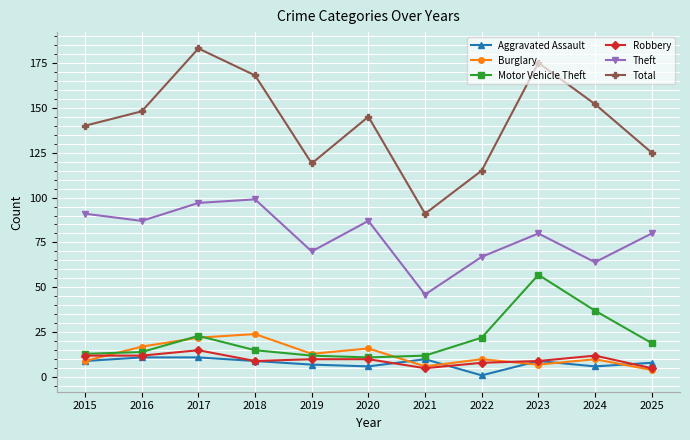

Which label corresponds to the largest value in the chart?

2017